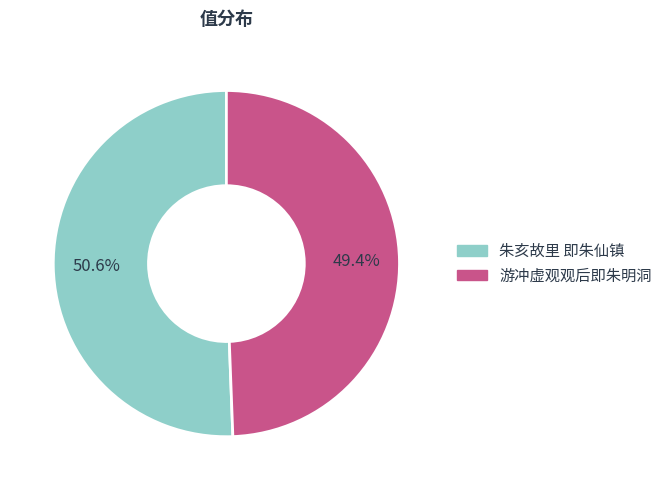

Which slice is the smallest?

游冲虚观观后即朱明洞